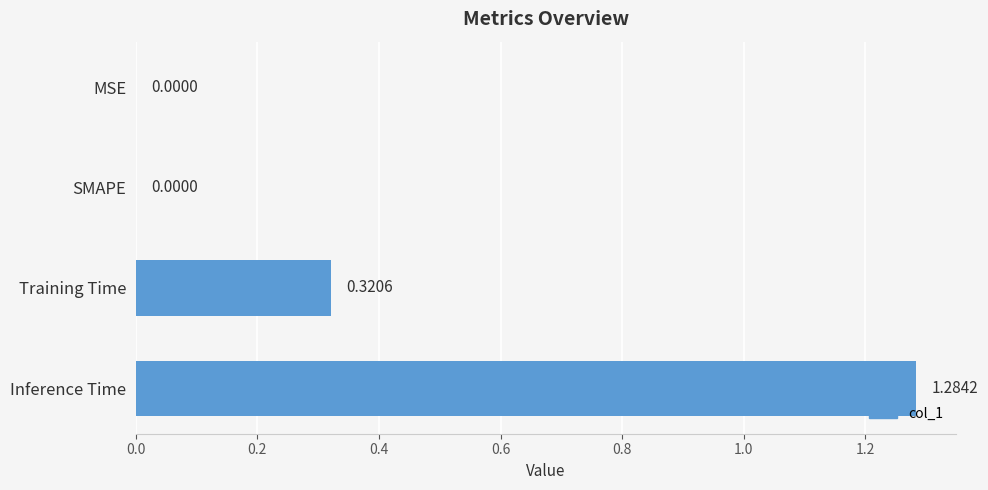

Which has a higher value, Inference Time or SMAPE?

Inference Time